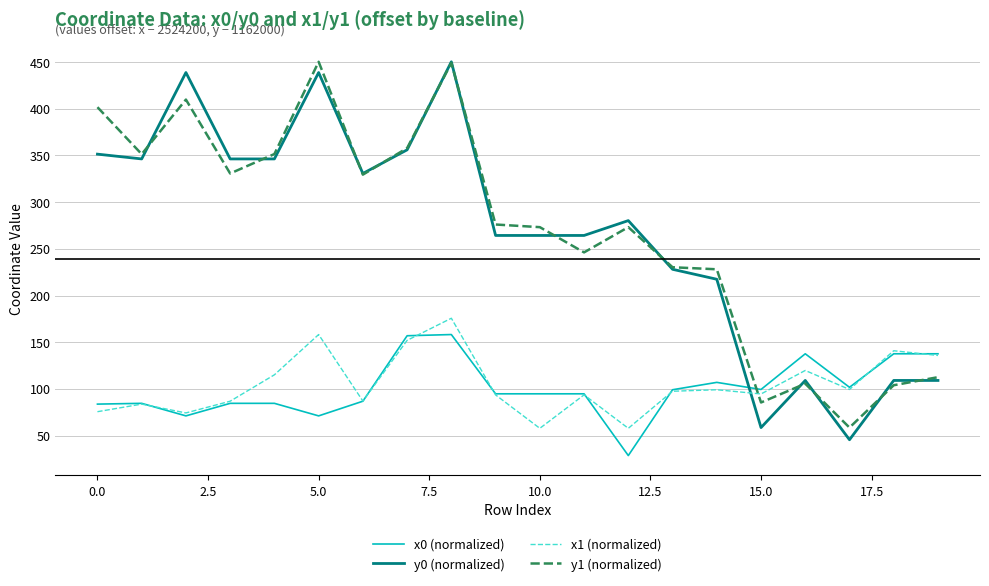

What is the lowest value of the x0 (normalized) series?

28.6